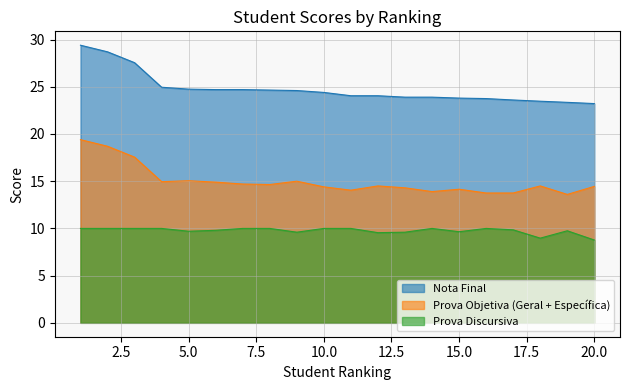

What is the difference between the Nota Final values at 20 and 9?

1.4